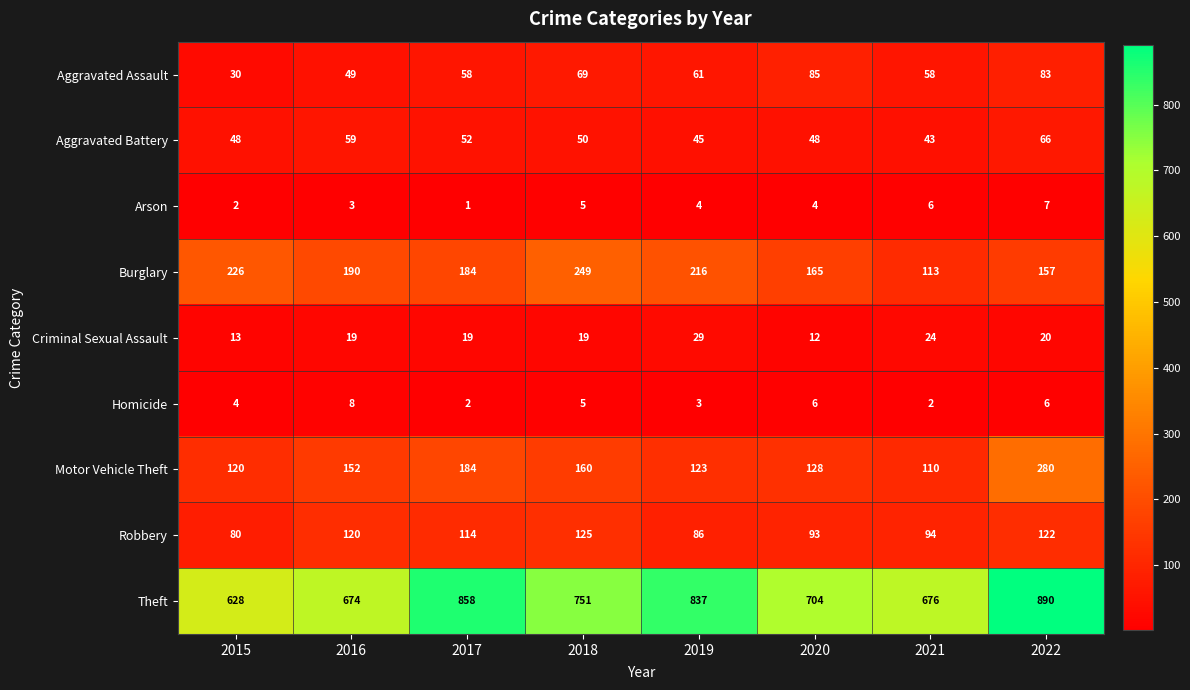

Where is Robbery nearest to the value 102?

2021